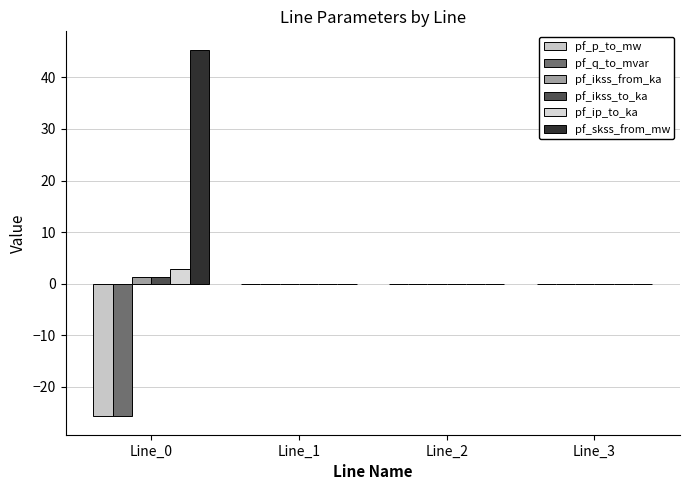

What is the sum of all pf_ip_to_ka values?

2.8